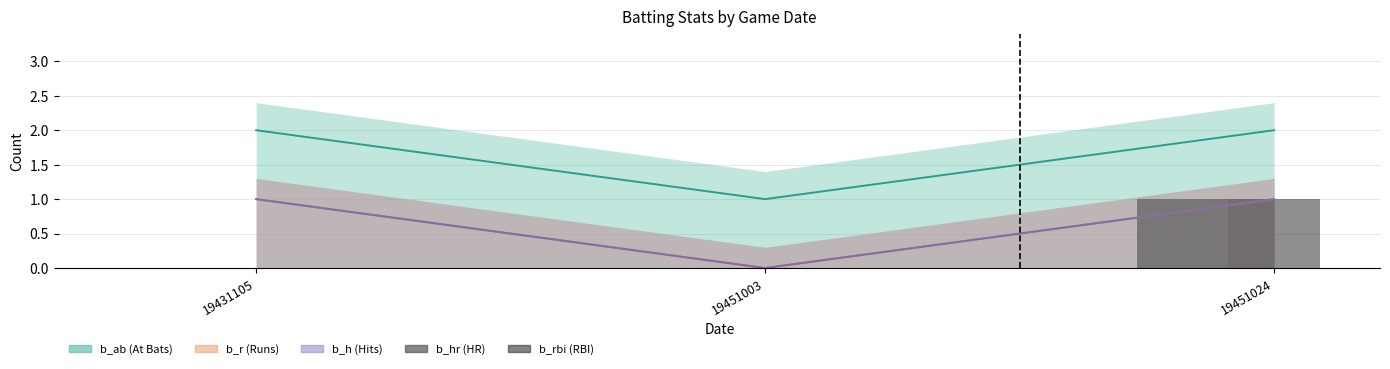

How many bars are there in total?

6